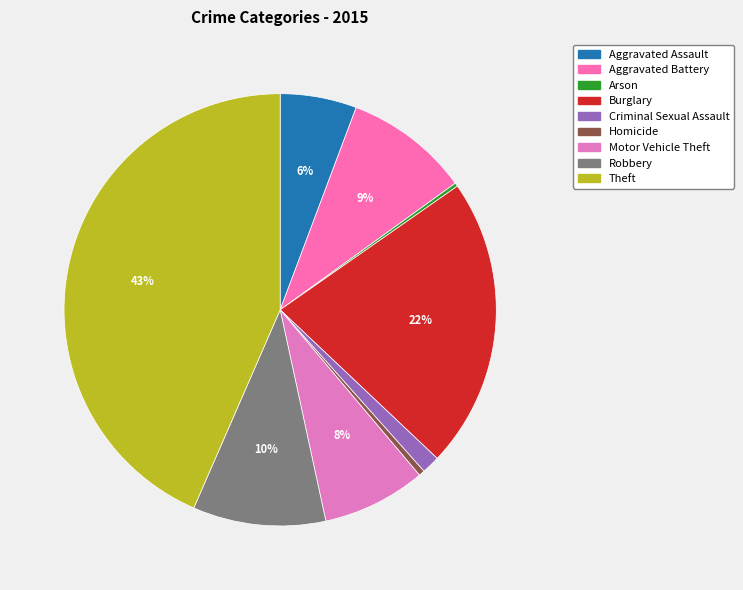

Is it true that Aggravated Assault is 6% of the pie?

True